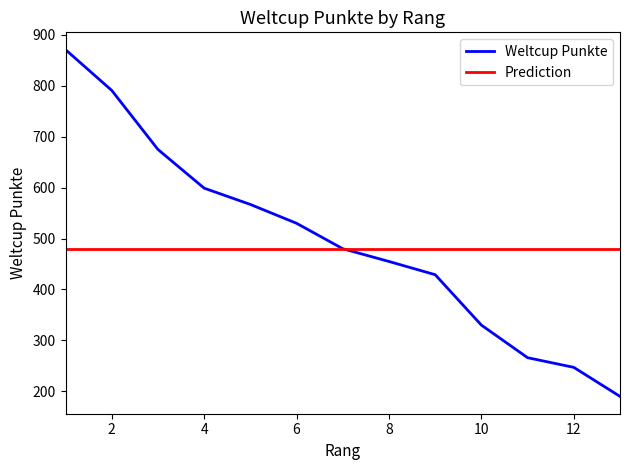

What is the ratio of the value at 9 to the value at 11?

1.6